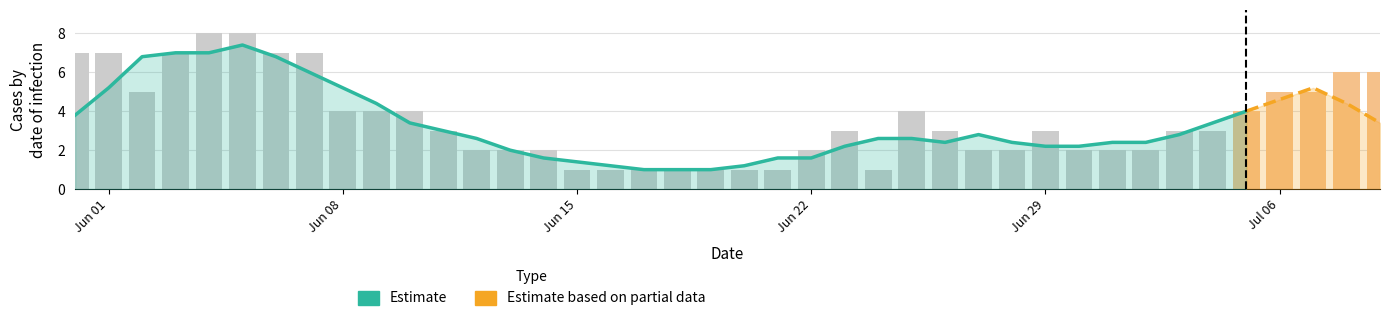

How many data points does each series have?

40